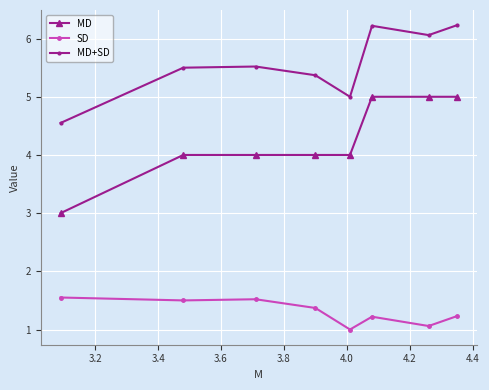

Is this an area chart (filled region under the line)?

No